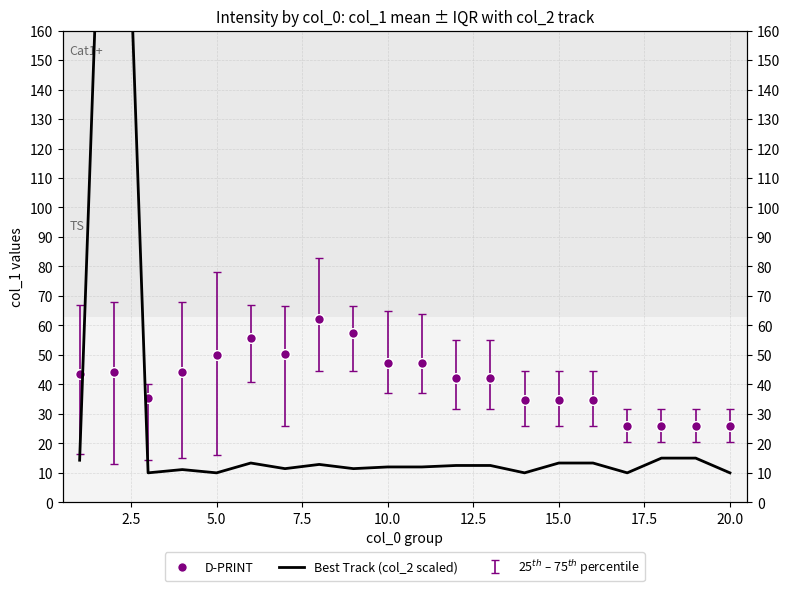

What are all the series names shown in the legend?

D-PRINT, Best Track (col_2 scaled)